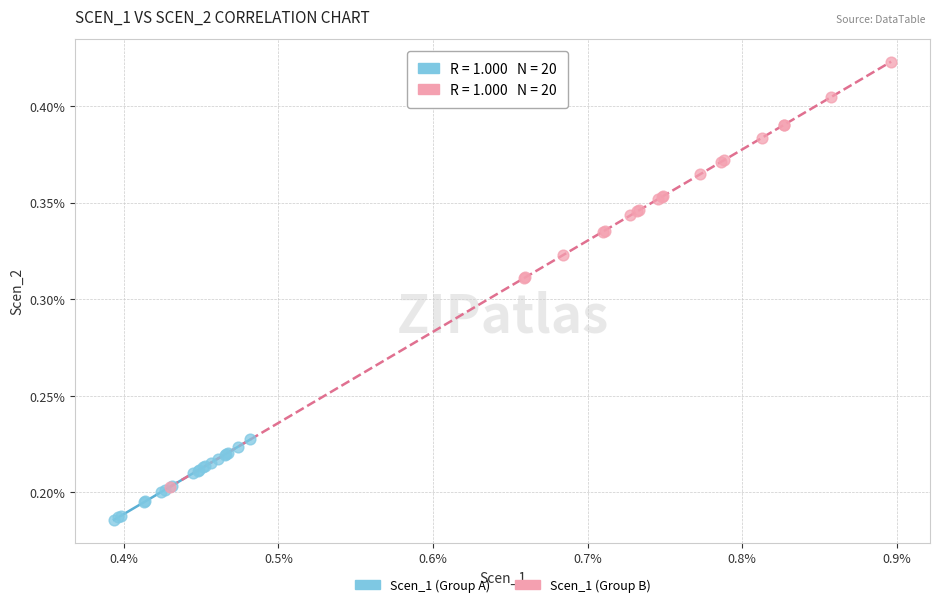

What are all the series names shown in the legend?

Scen_1 (Group A), Scen_1 (Group B)